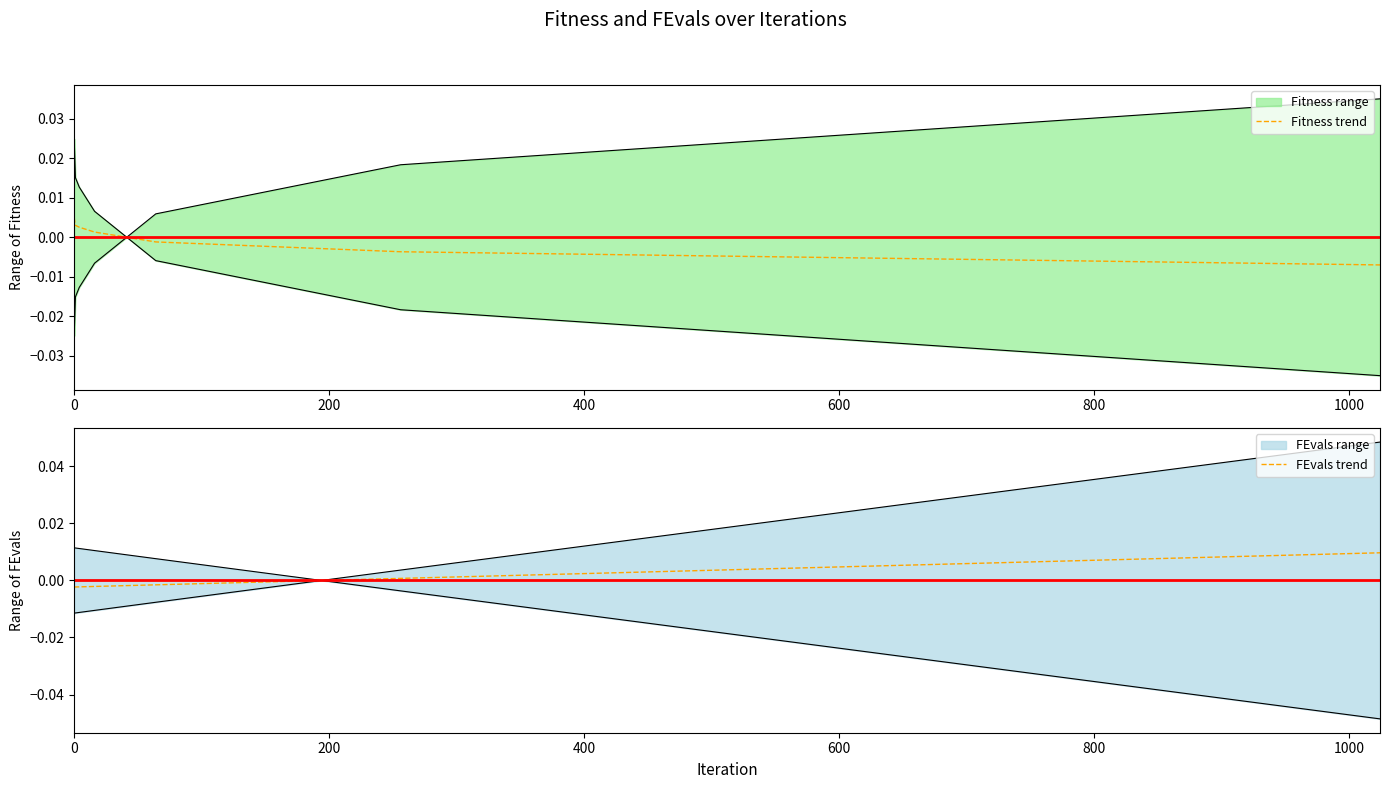

The value of FEvals trend at 0 is -0.0. True or false?

True